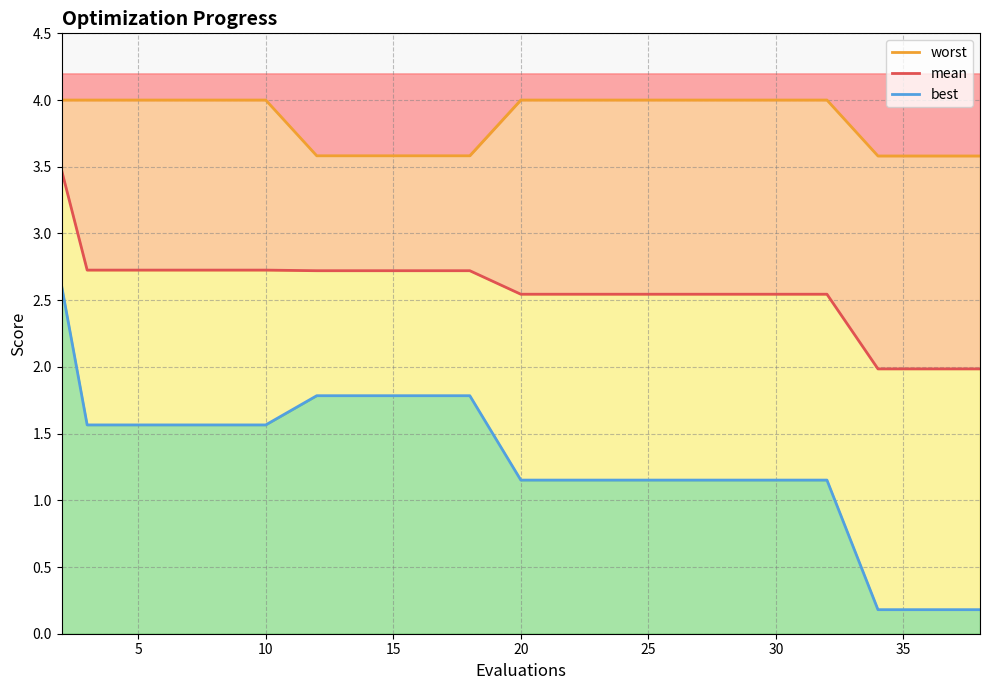

True or false: worst has a value of 1.0 at 20.

False